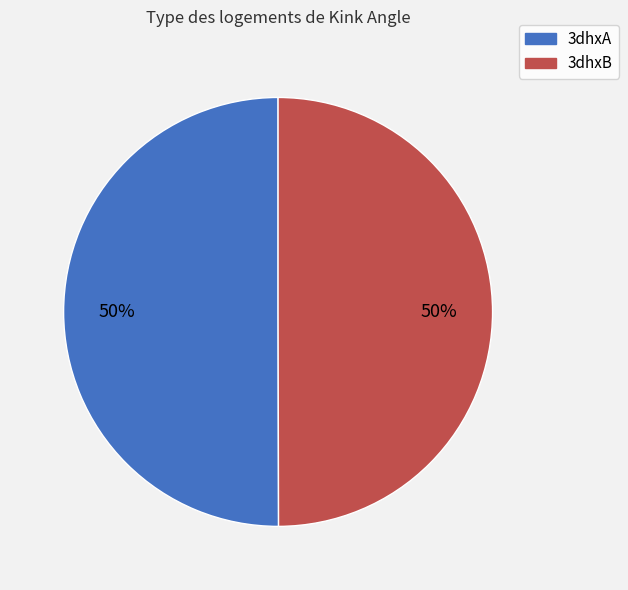

What percentage is the 3dhxB slice, to the nearest percent?

50%